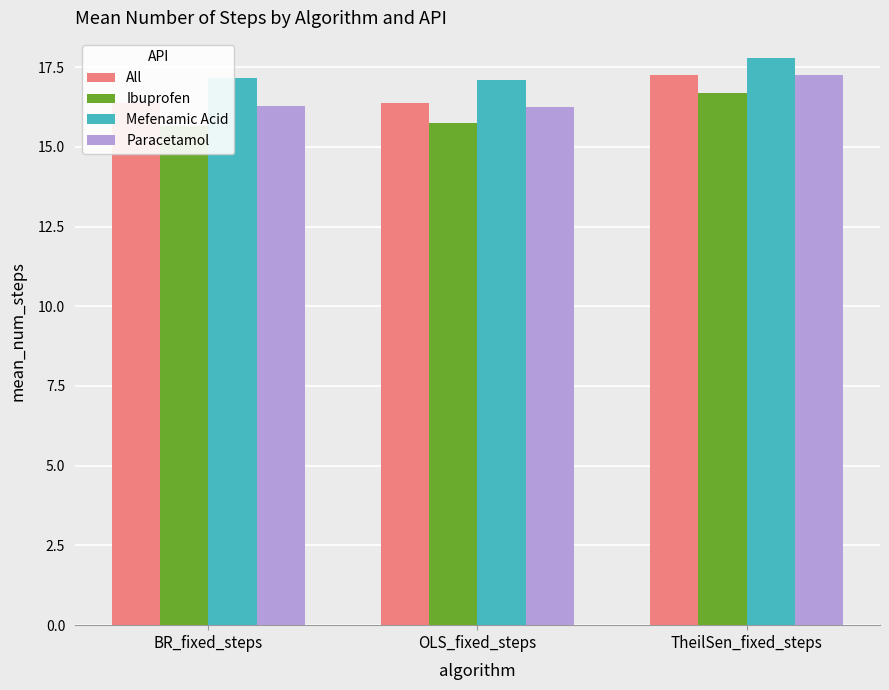

Rank the categories by Ibuprofen value from highest to lowest.

TheilSen_fixed_steps, OLS_fixed_steps, BR_fixed_steps